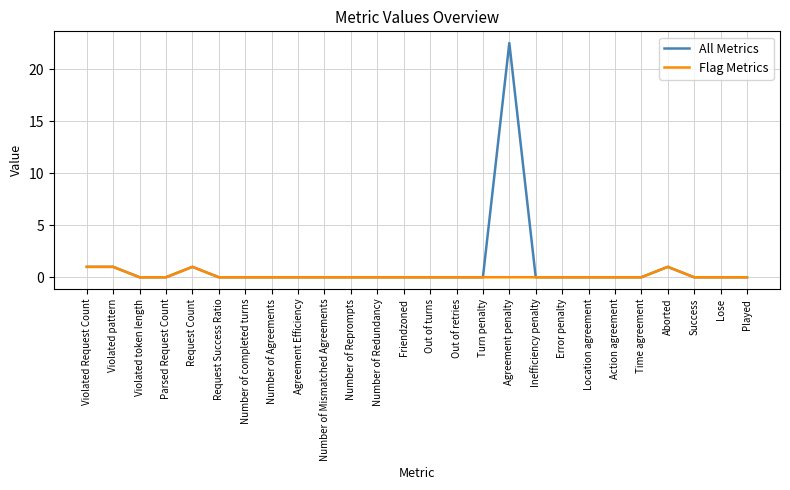

Does the chart display data point markers on the line(s)?

No